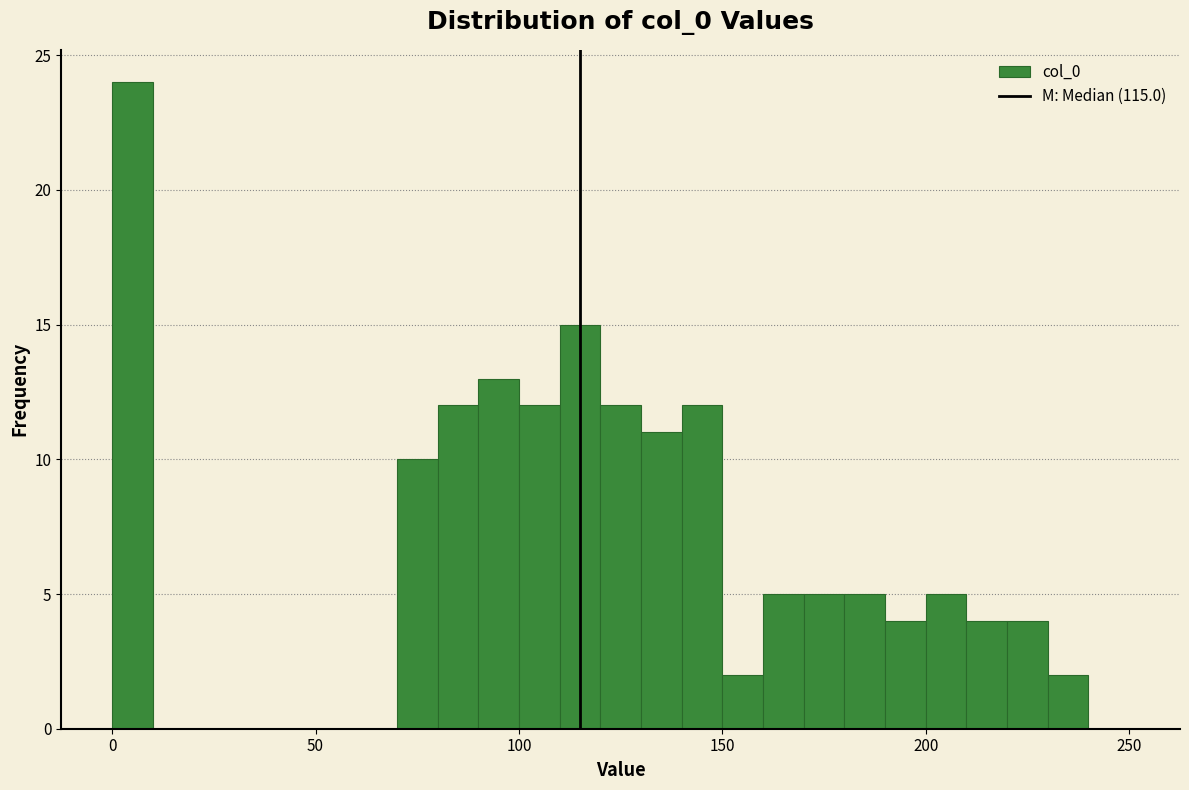

Read against the x-axis, roughly where is the centre of the tallest bar?

5